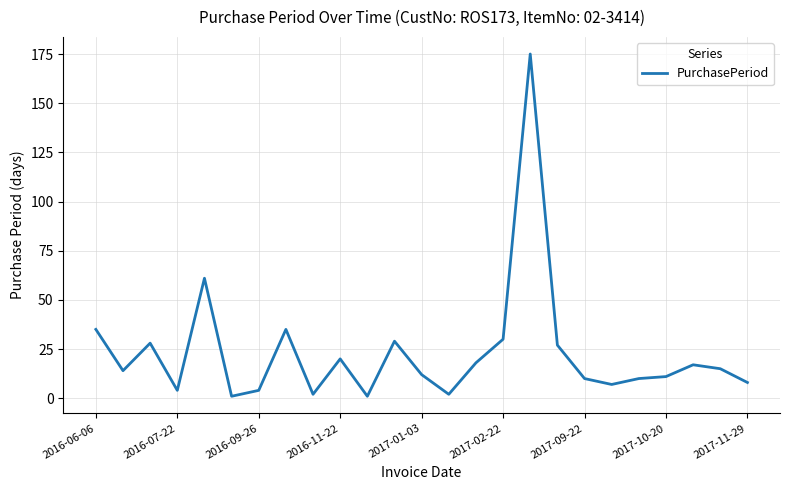

What is the greatest value displayed?

175